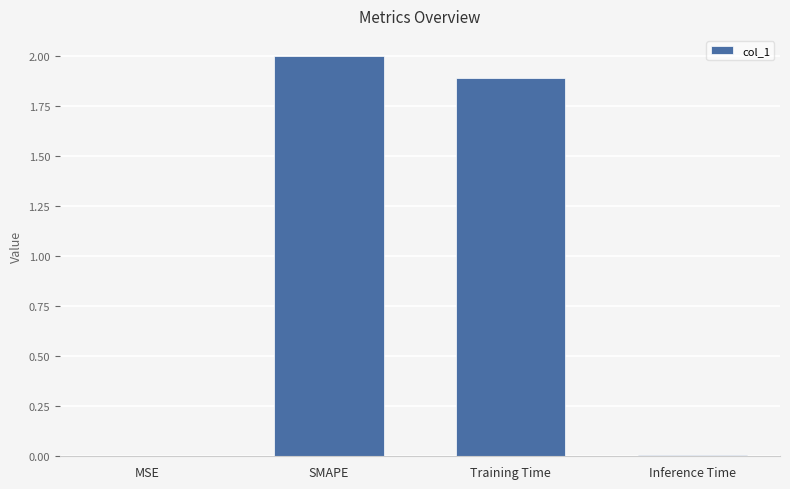

What is the average value?

1.0